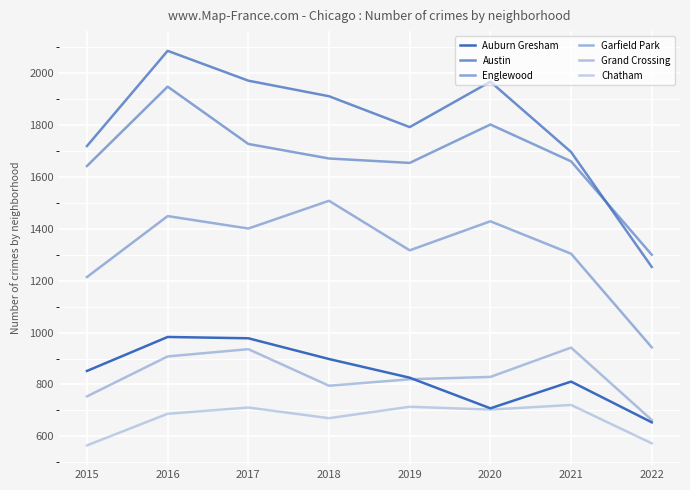

How many lines are shown in the chart?

6